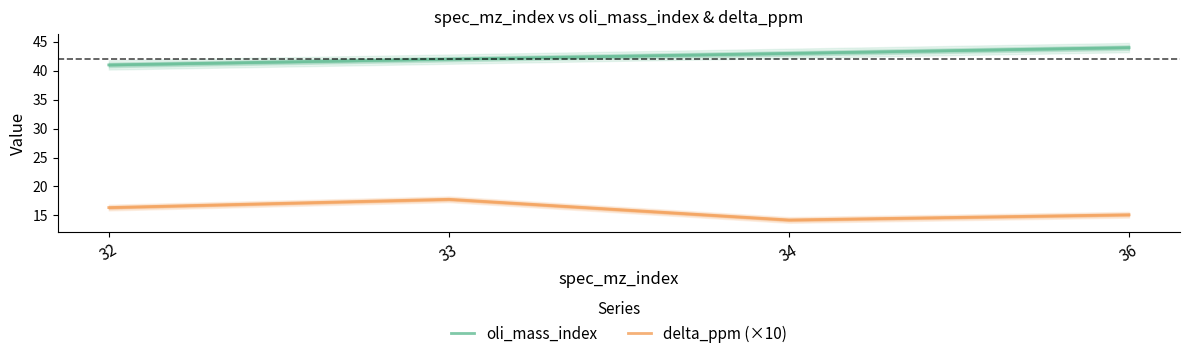

Which has a higher value, 34 or 33?

34